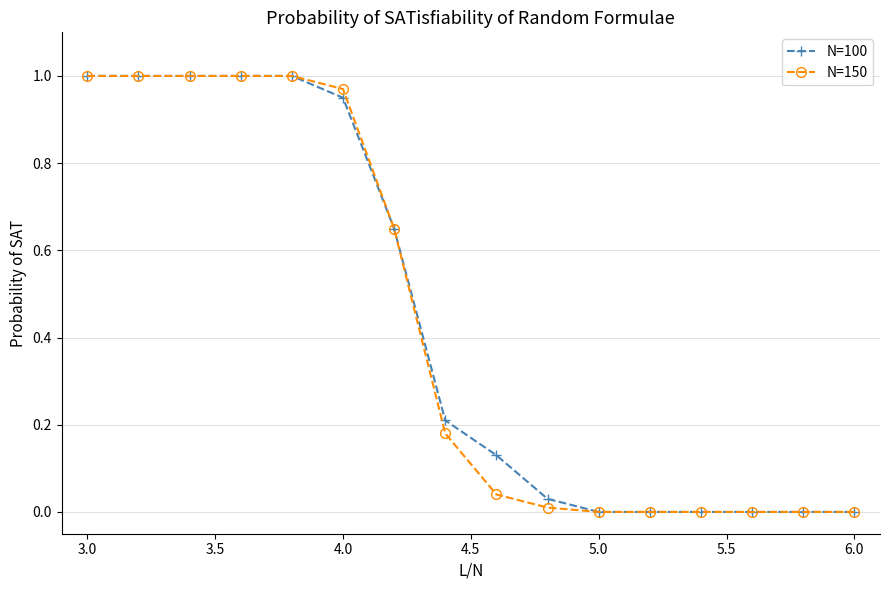

Is this an area chart (filled region under the line)?

No